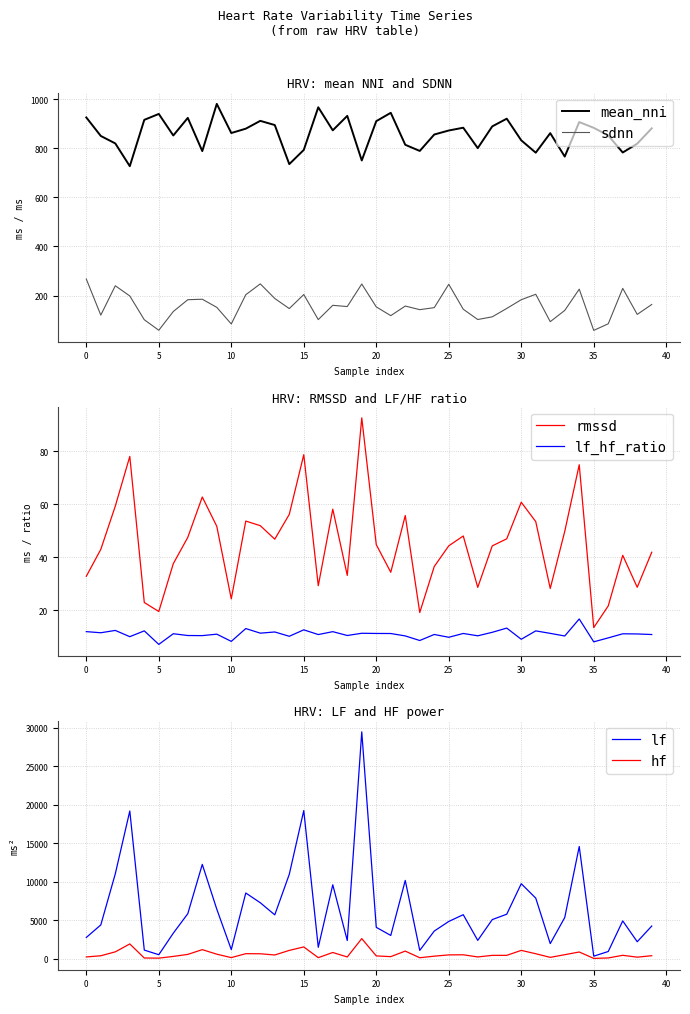

What is the highest value of the lf_hf_ratio series?

16.7